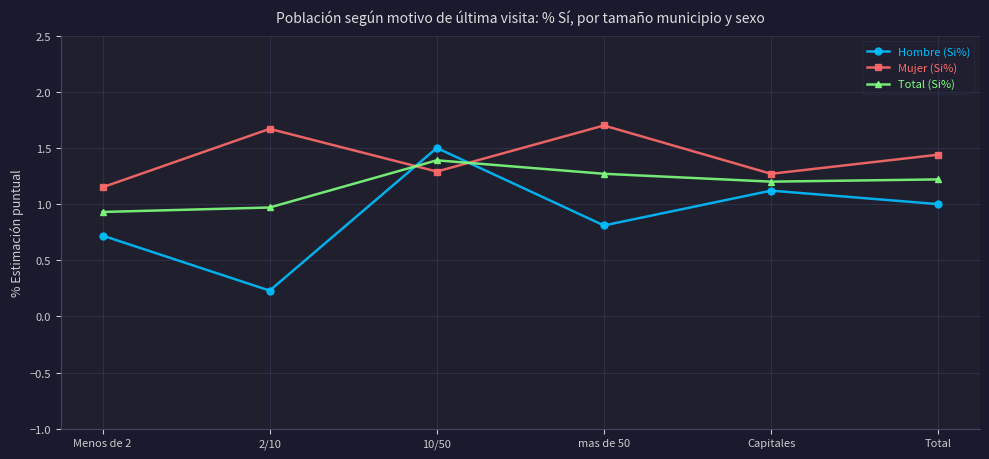

At which label does Mujer (Si%) reach its peak?

mas de 50